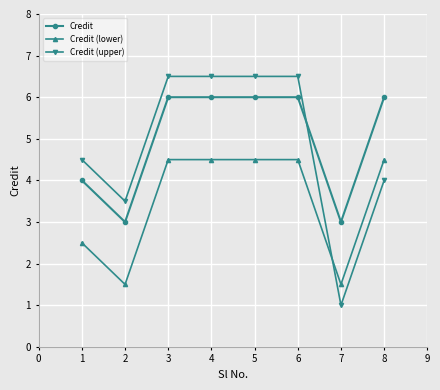

What is the average value of the Credit (lower) series?

3.5